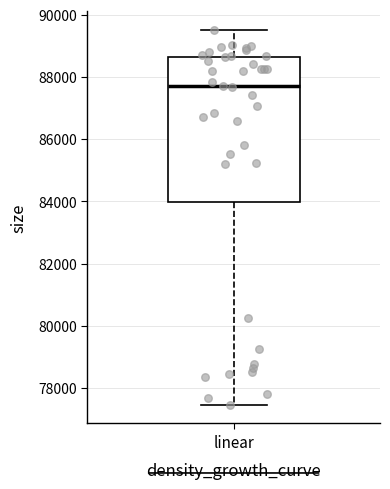

Transcribe this box plot: give where the median line is, the range the box spans, and where the two whiskers end, as read against the y-axis. The values are not printed on the chart, so give them approximately, as read against the axis.

median 87600, box 84000 to 88600, whiskers 77400 to 89600